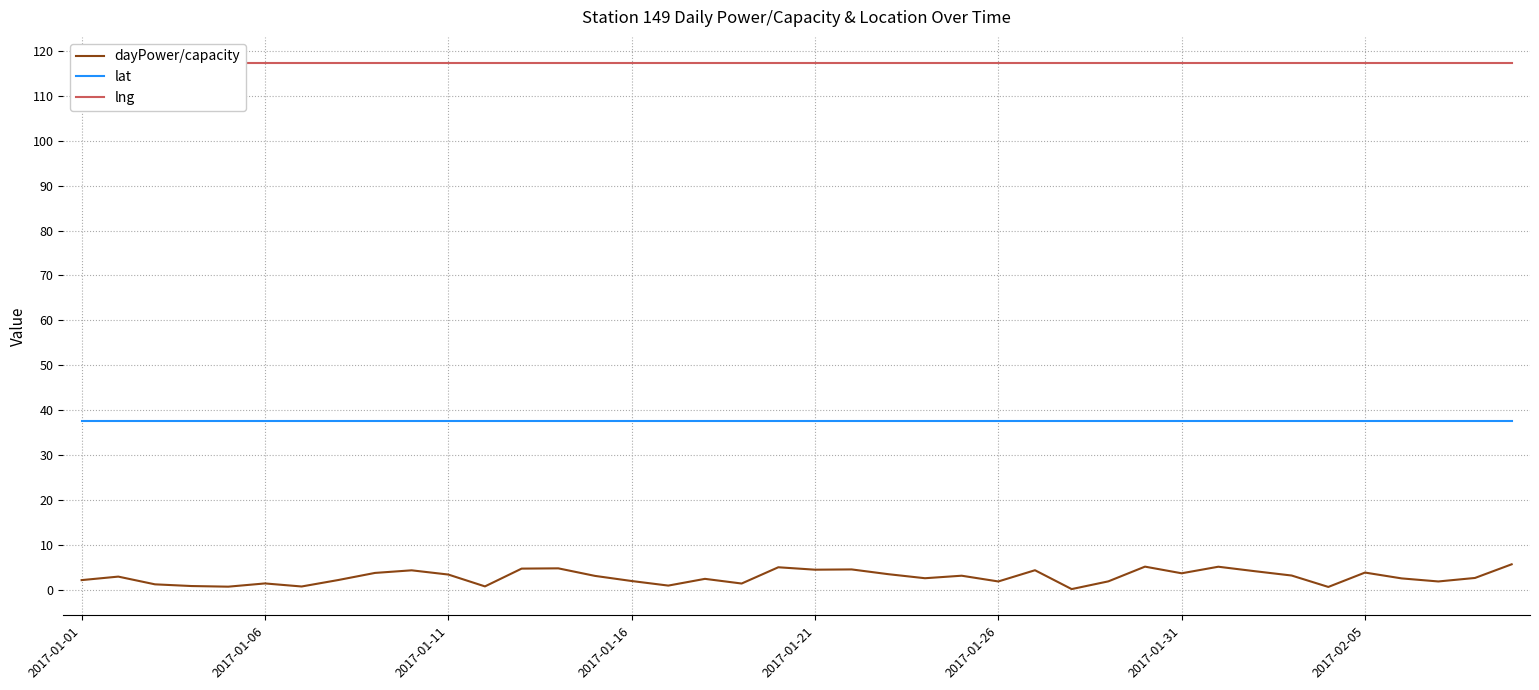

What is the smallest value displayed?

0.2